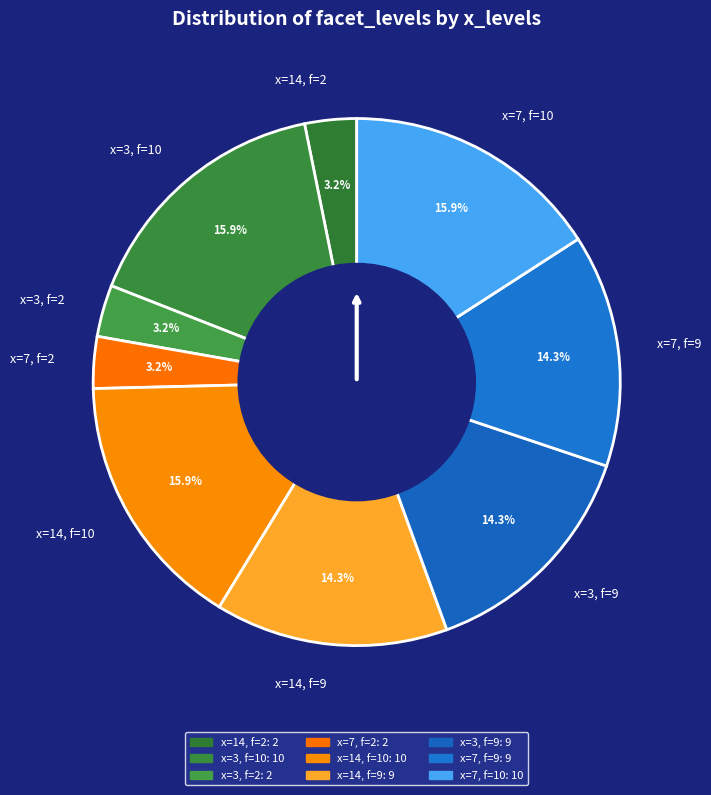

Is the sum of x=14, f=9 and x=7, f=9 greater than half?

No